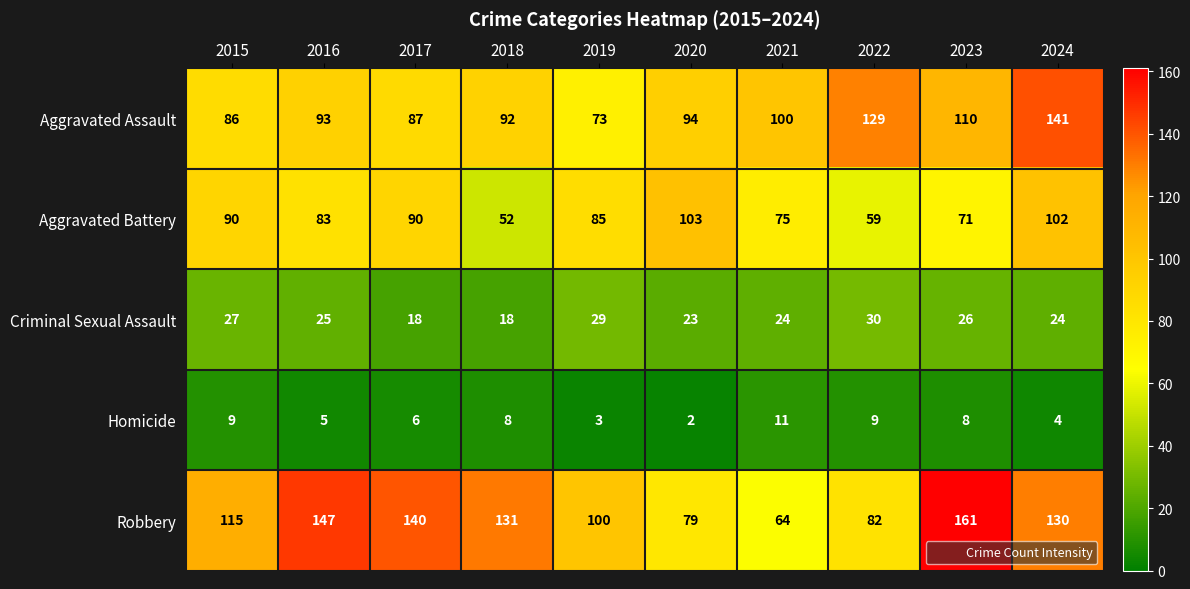

What is the sum of the Aggravated Assault values at 2024 and 2018?

233